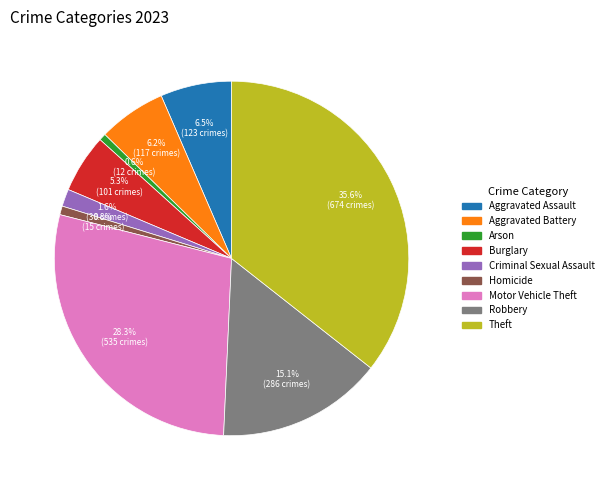

The Burglary slice represents 5% of the pie. True or false?

True